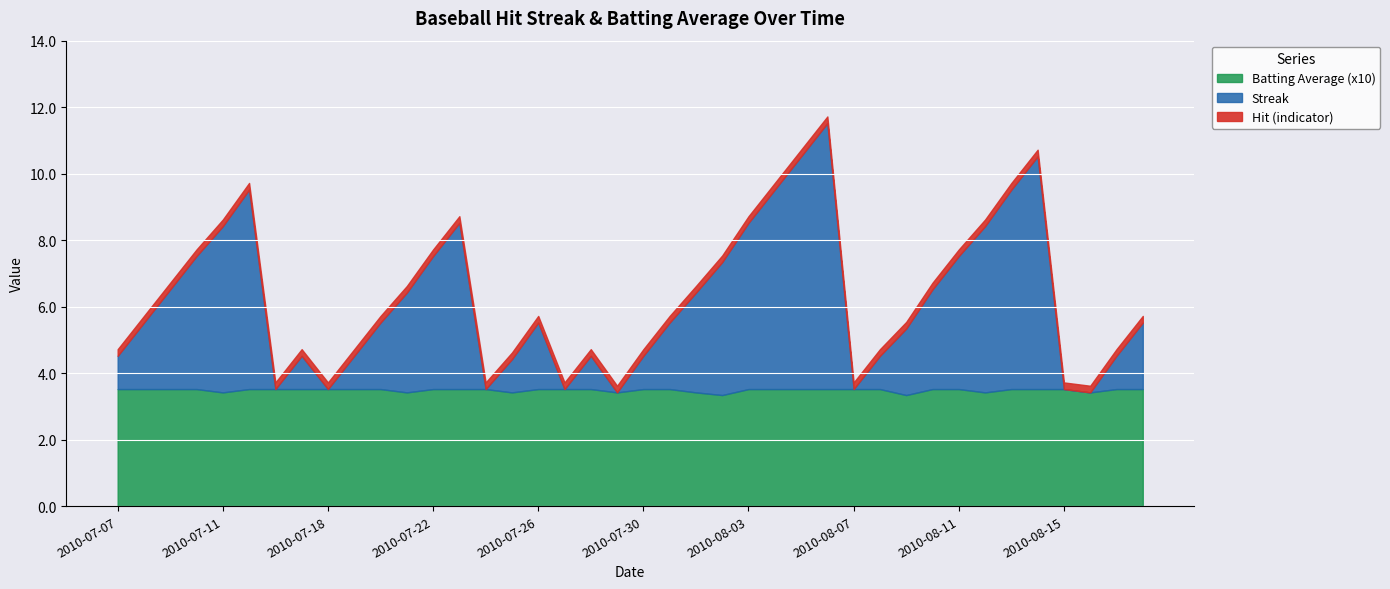

The Streak series shows 0.0 at 2010-07-27. True or false?

True